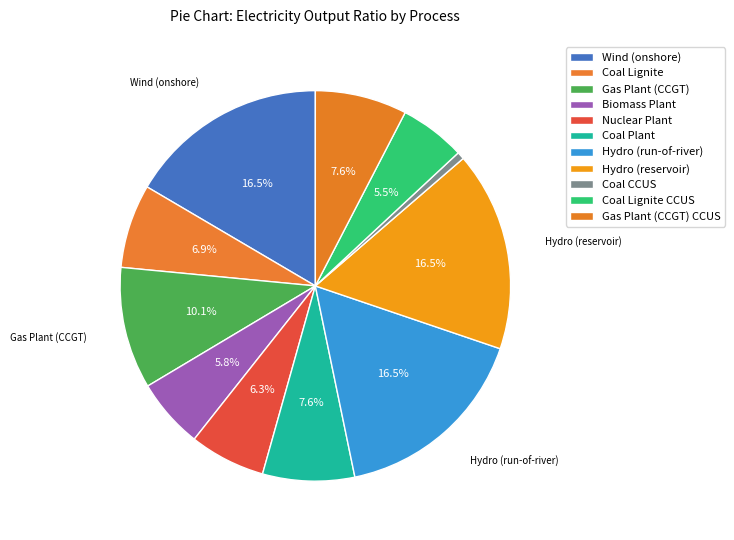

To the nearest percent, what percentage of the pie is Wind (onshore)?

17%